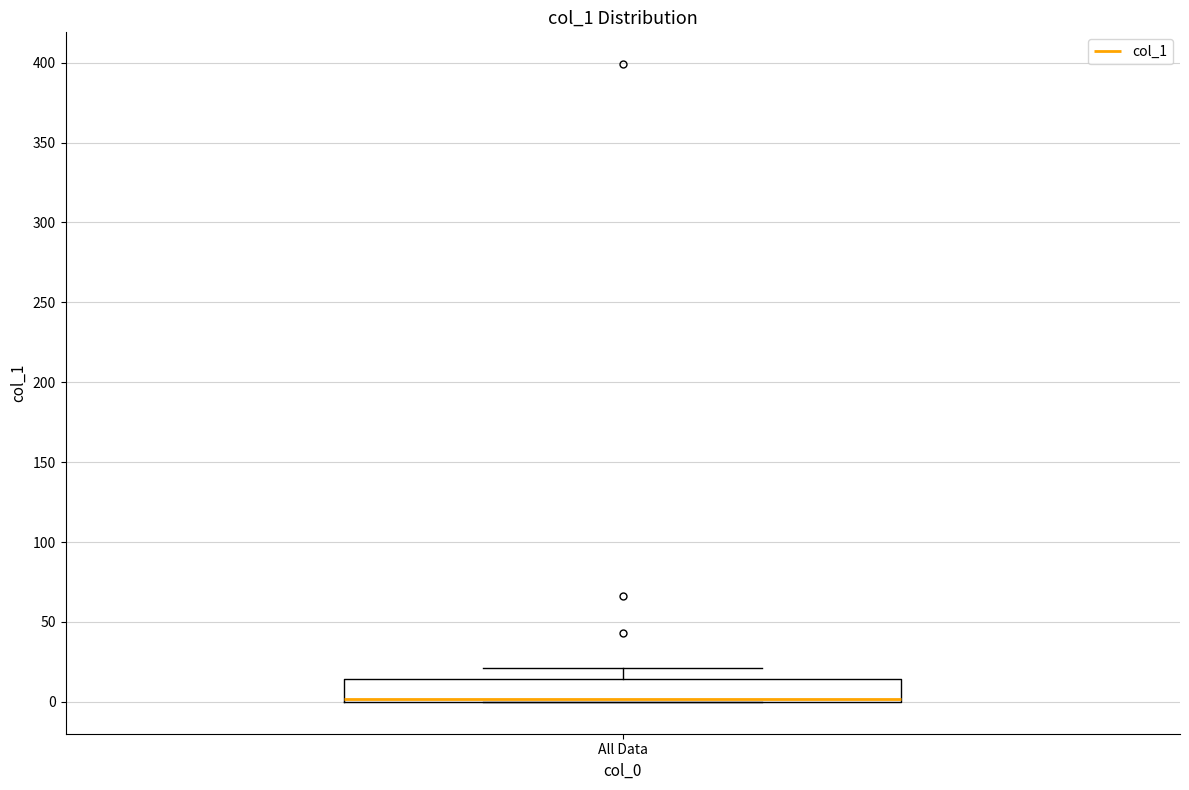

Read this box plot against the y-axis: the position of the median line, the range covered by the box, and the ends of both whiskers. The values are not printed on the chart, so give them approximately, as read against the axis.

median 0 (just above the box's lower edge), box 0 to 15, whiskers 0 to 20